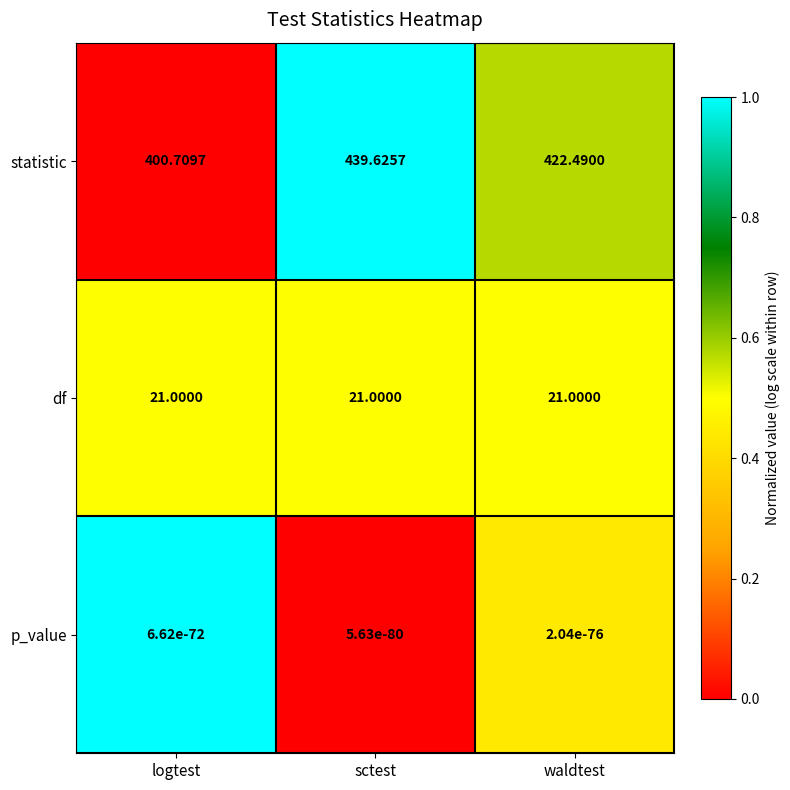

Which label corresponds to the largest value in the chart?

sctest